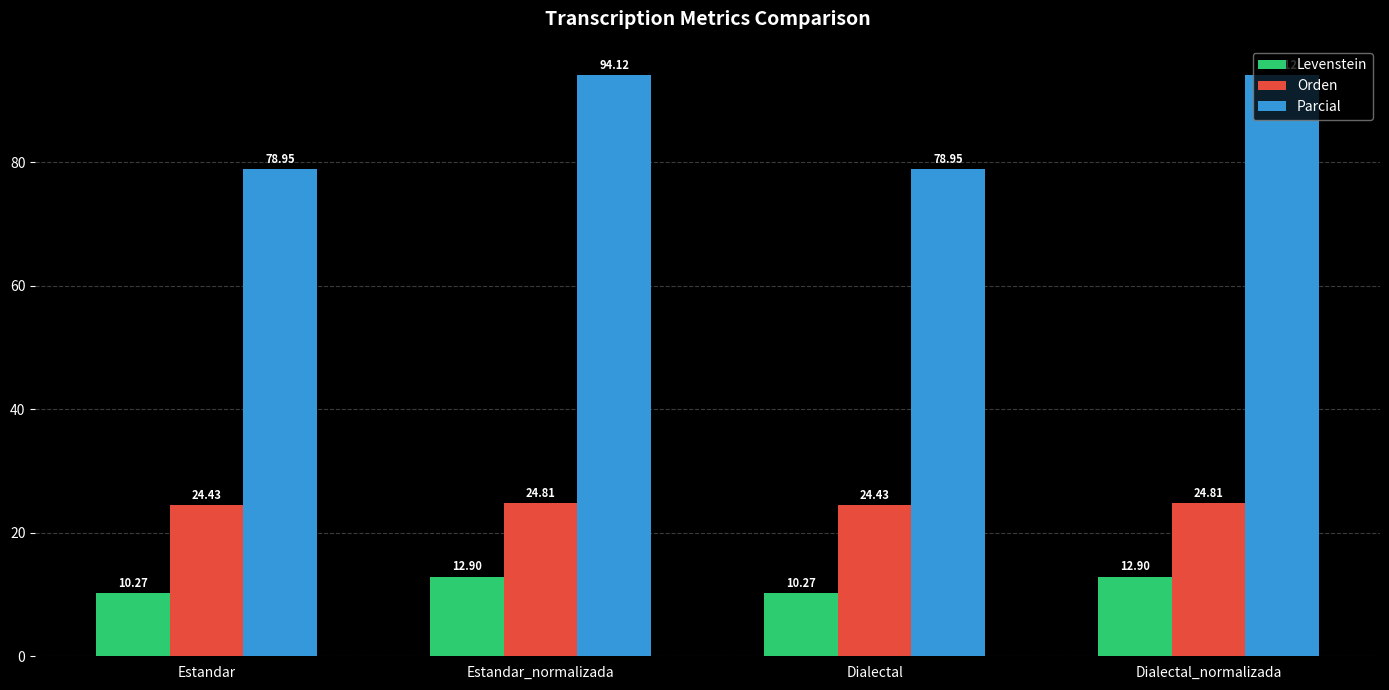

What position from the left is Estandar_normalizada?

2